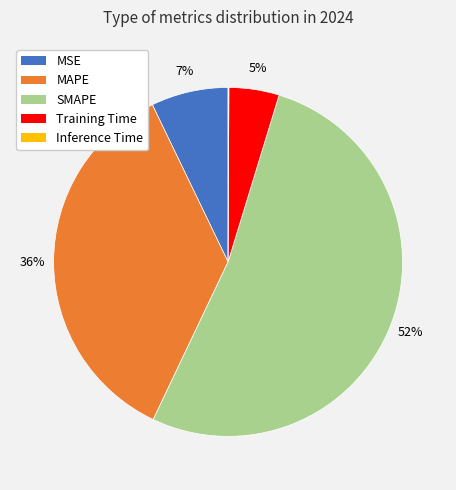

Which slice is the largest?

SMAPE